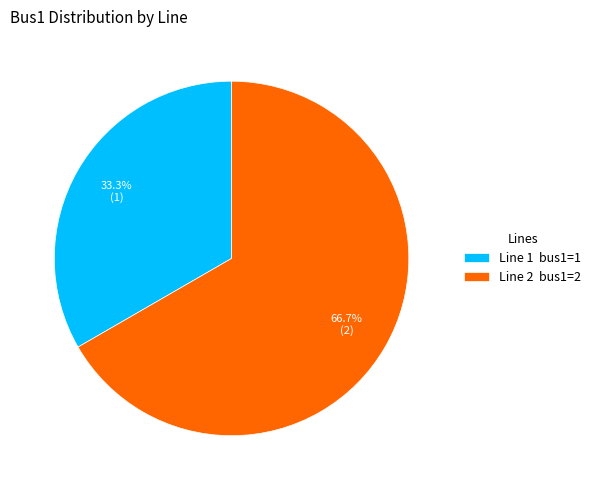

To the nearest percent, what is the combined percentage of Line 1 and Line 2?

100%